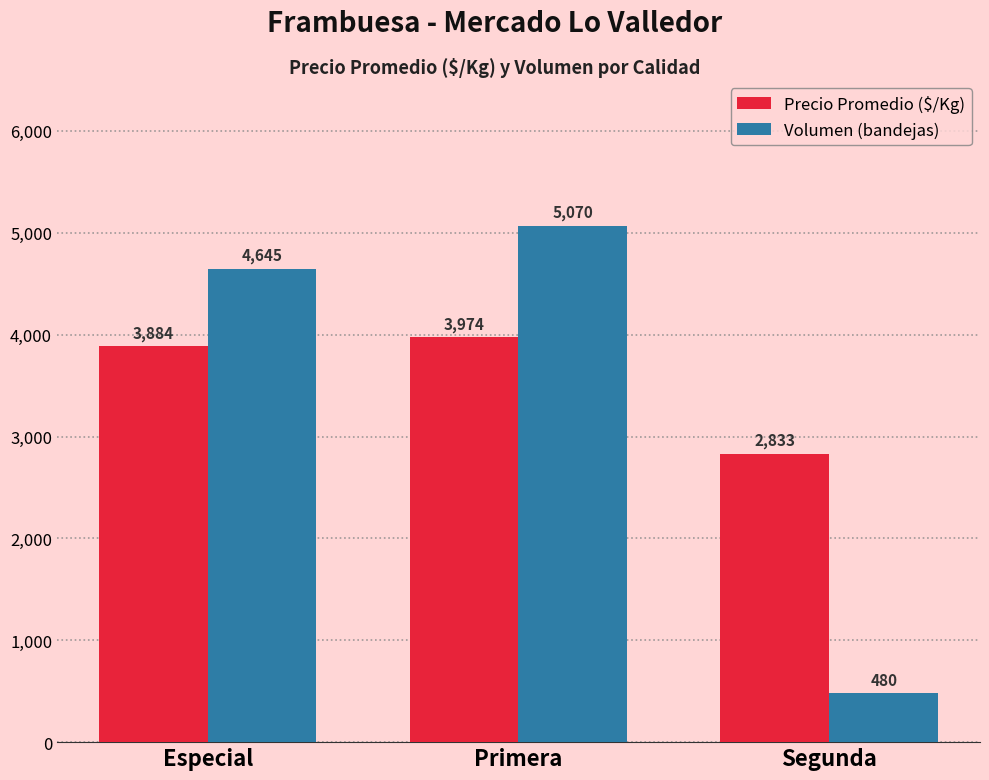

Does the chart contain any negative values?

No